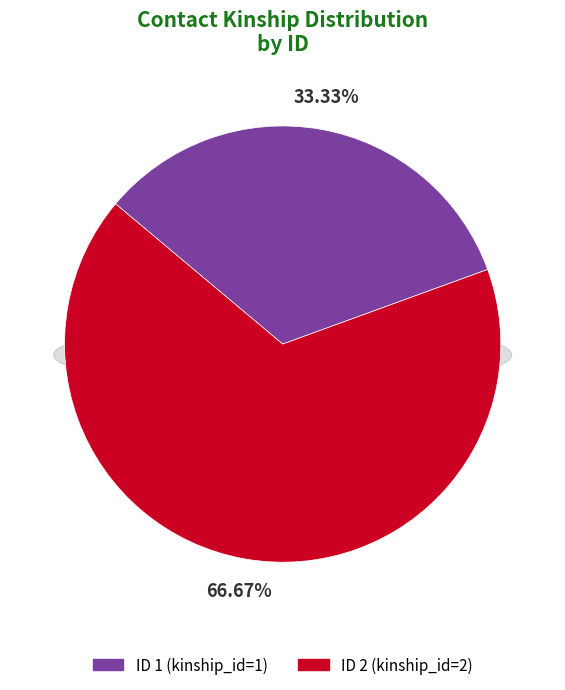

Rank the categories by value from highest to lowest.

2, 1